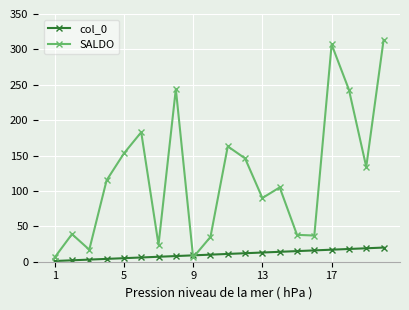

At how many categories does at least one series exceed 85?

12